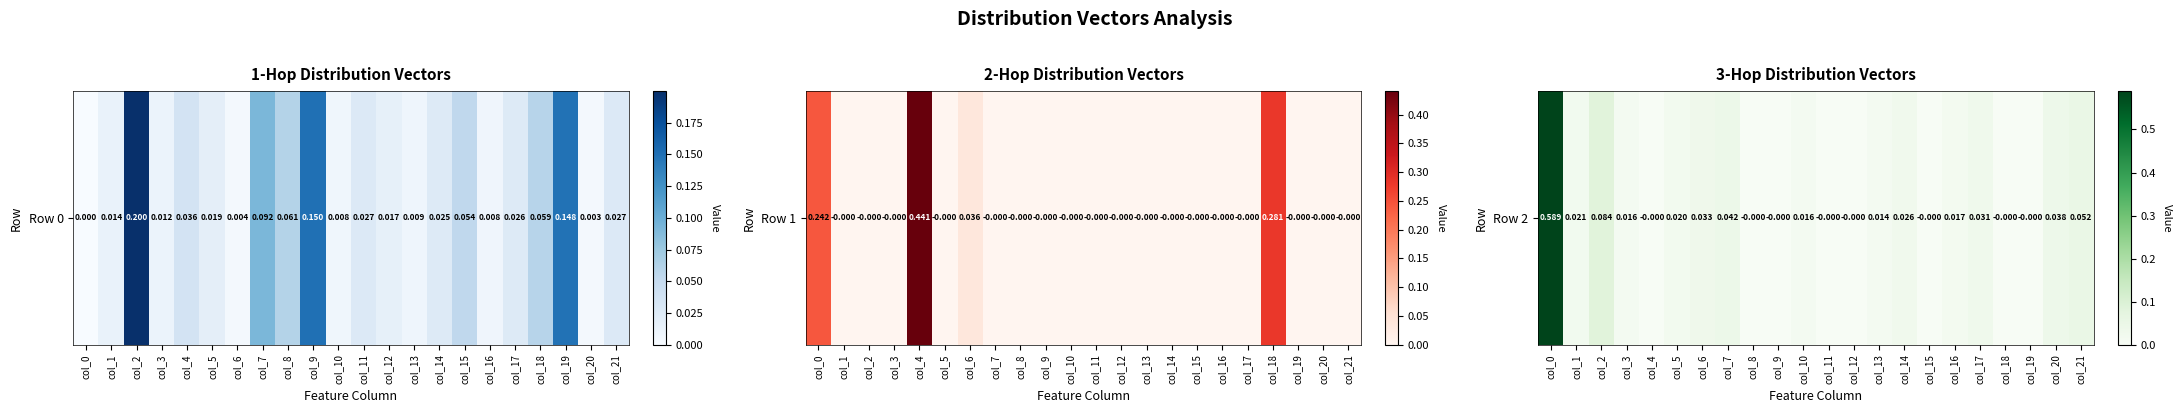

How many data points are above 0?

14